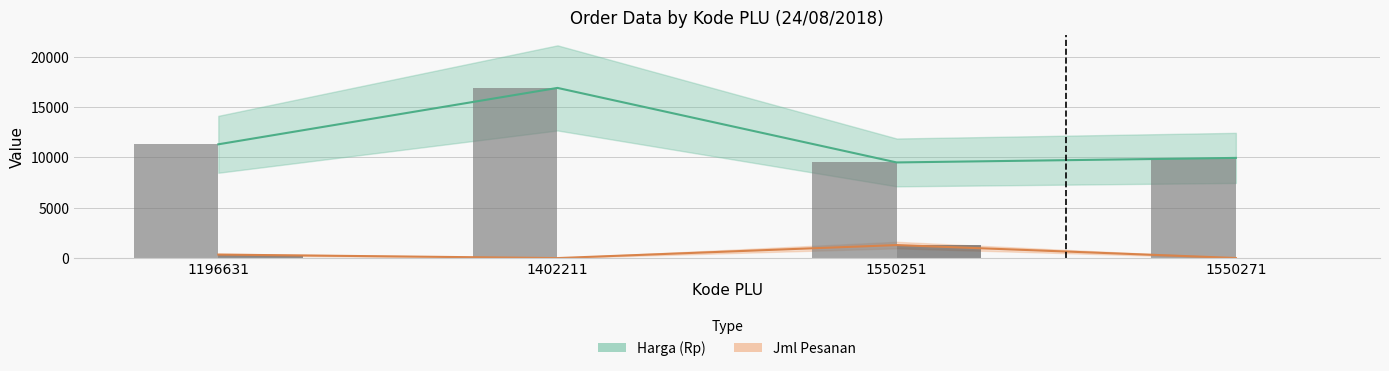

What is the difference between the second highest and second lowest values in the Harga (Rp) series?

1350